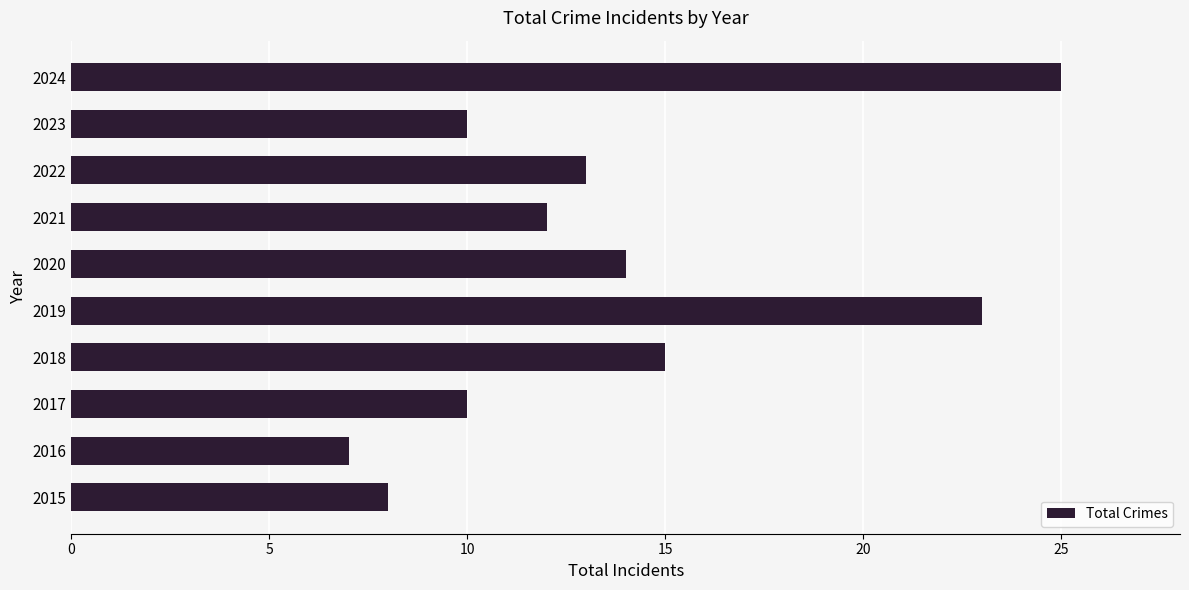

Are the bars grouped side by side (vs. stacked)?

No